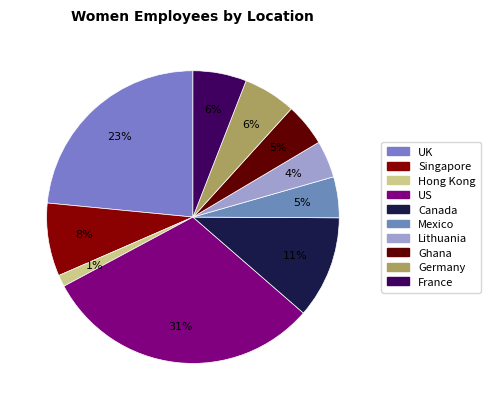

To the nearest percent, what is the average slice percentage?

10%